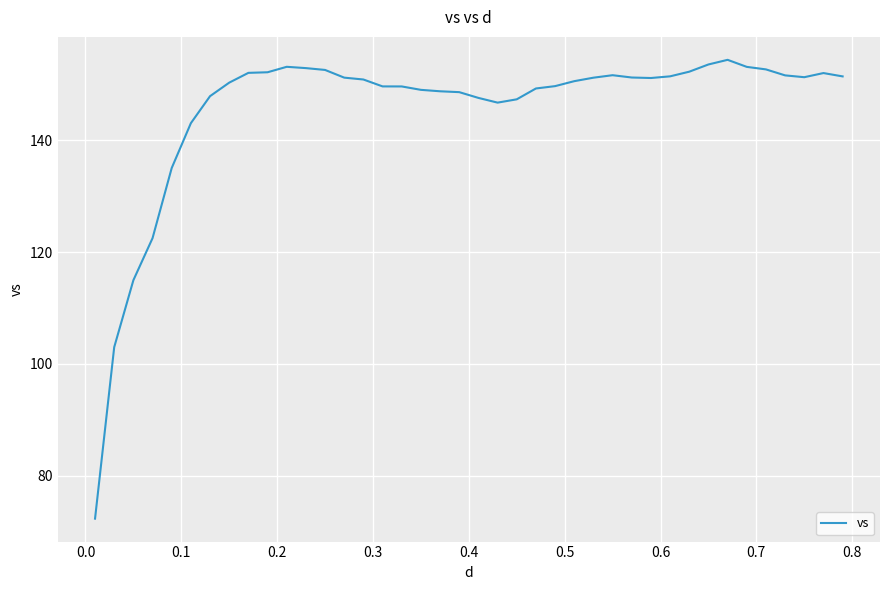

What is the maximum value shown in the chart?

154.4